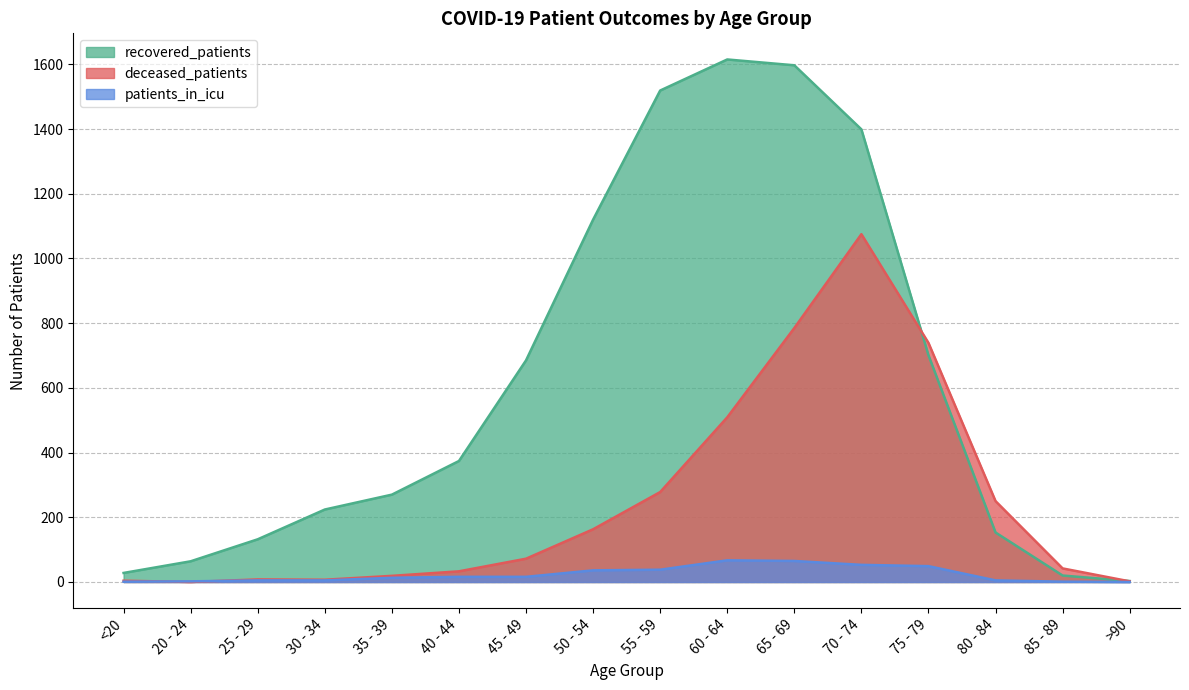

At how many categories does at least one series exceed 1558?

2